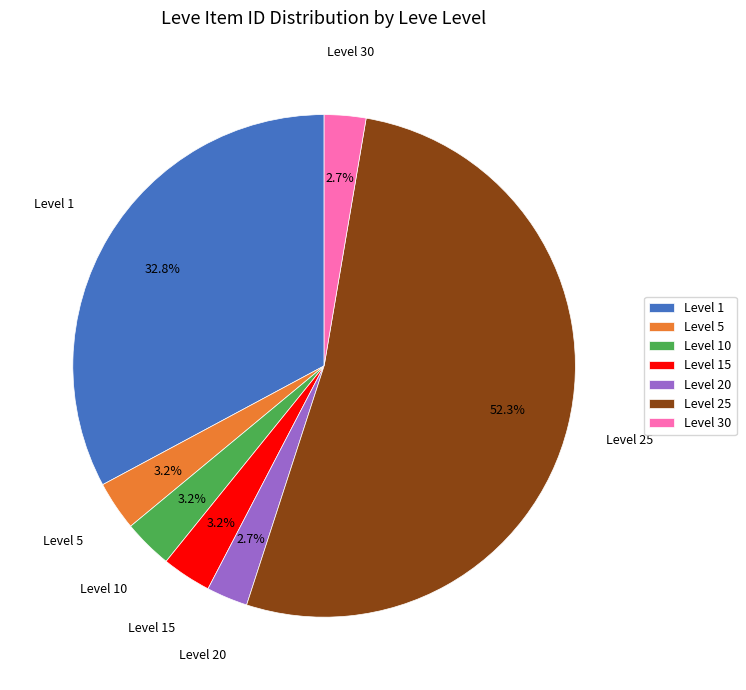

To the nearest percent, what percentage of the pie is Level 25?

52%